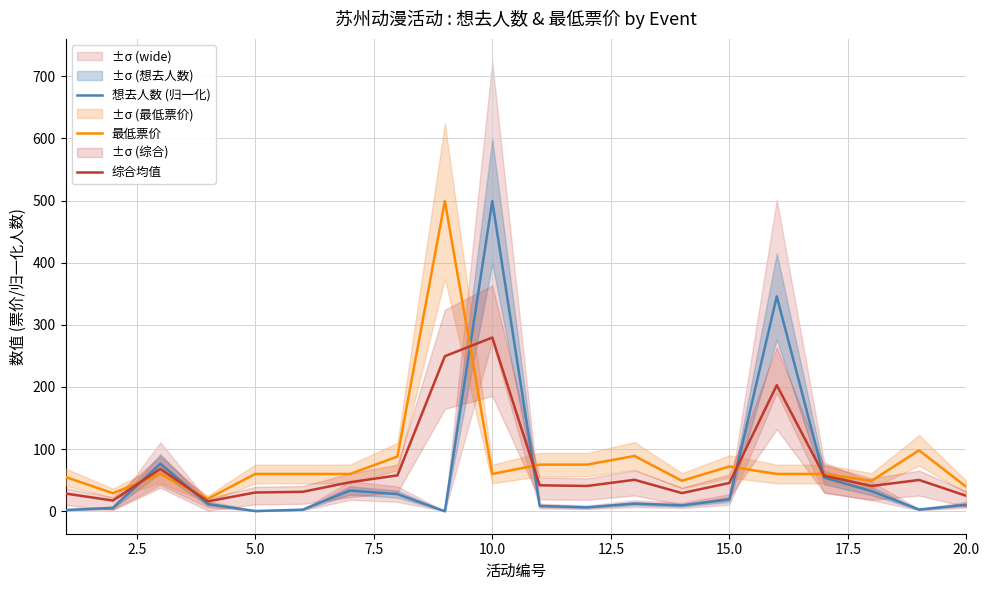

What is the sum of all 想去人数 (归一化) values?

1159.0